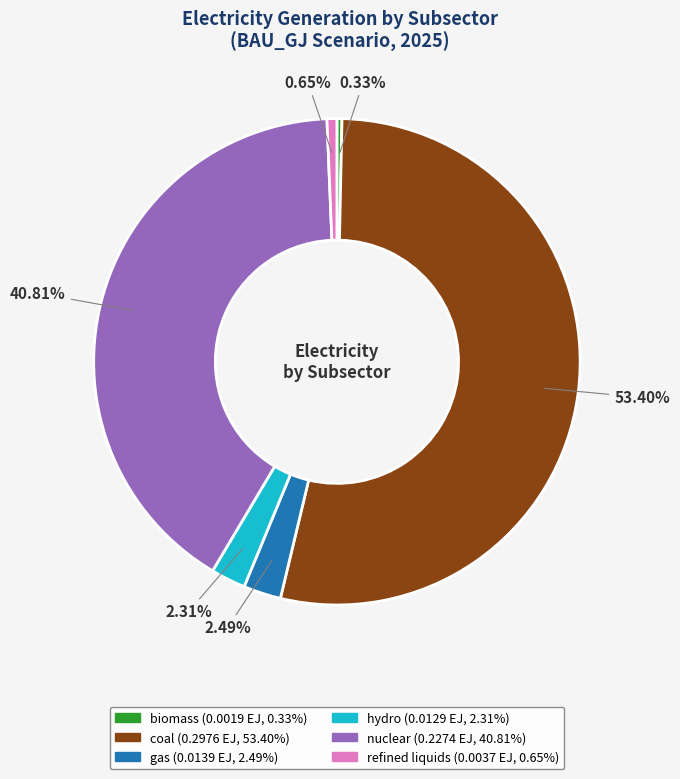

The nuclear slice represents 41% of the pie. True or false?

True